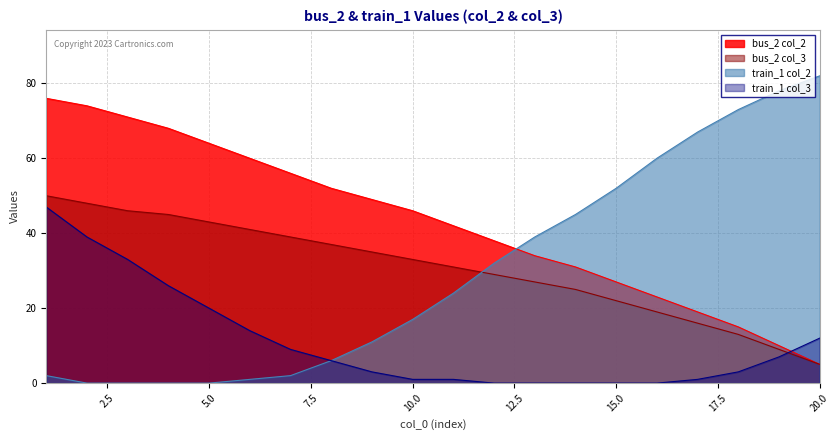

What value does the bus_2_col2 series have at 7, to the nearest 10?

60